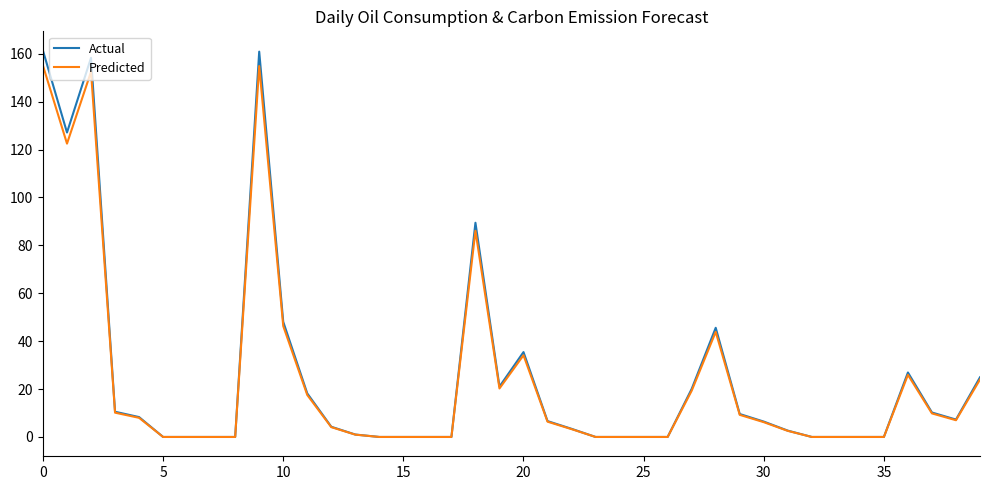

Is this an area chart (filled region under the line)?

No